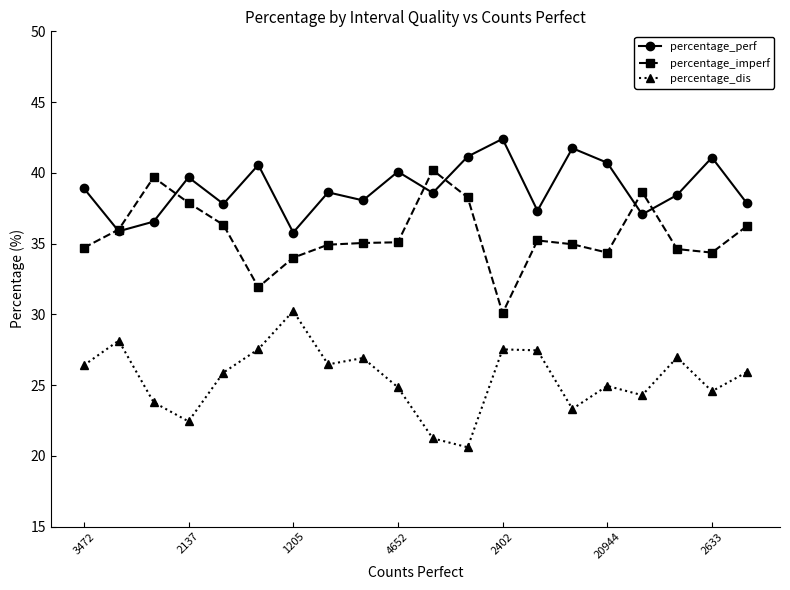

What is the minimum value for percentage_dis?

20.6